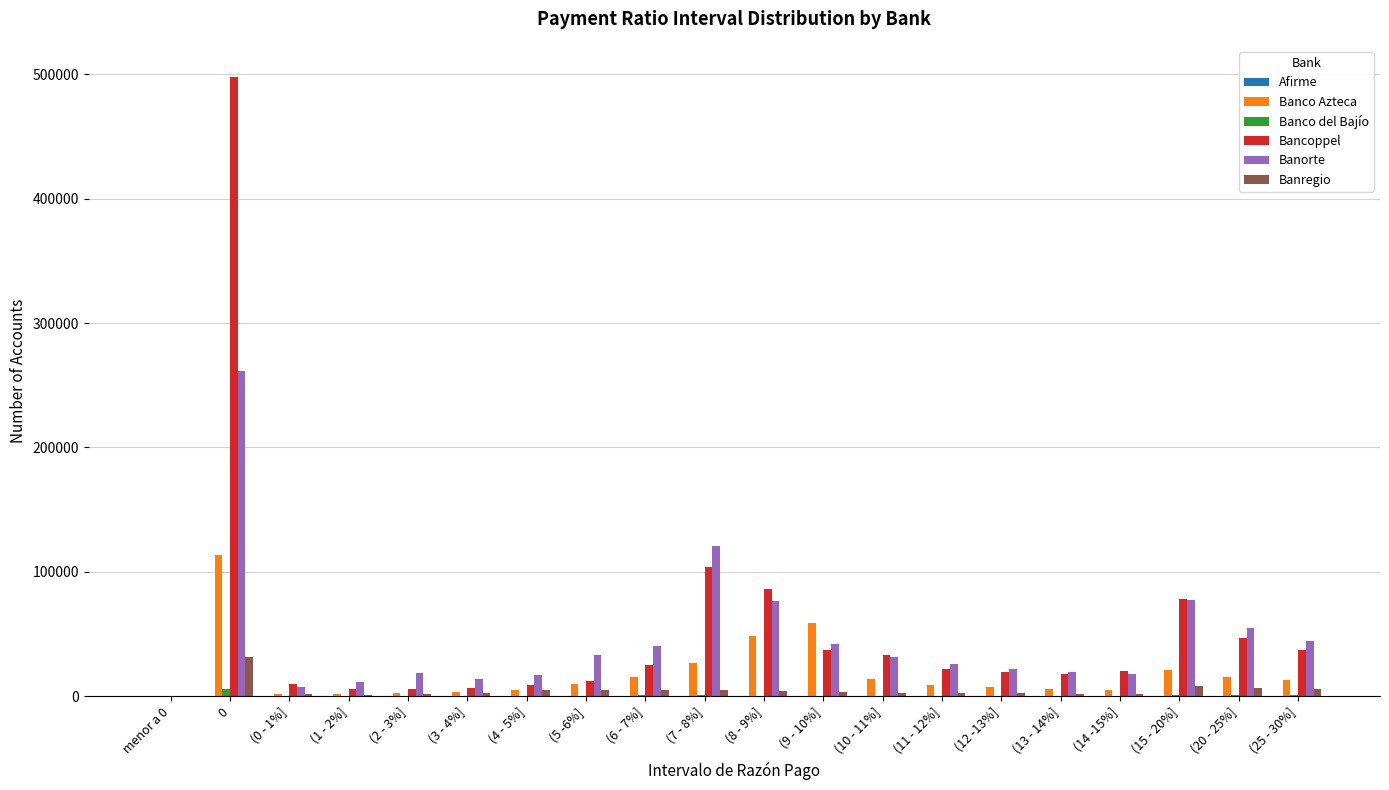

Is the value of Bancoppel at (2 - 3%] greater than the value of Banco Azteca at (8 - 9%]?

No